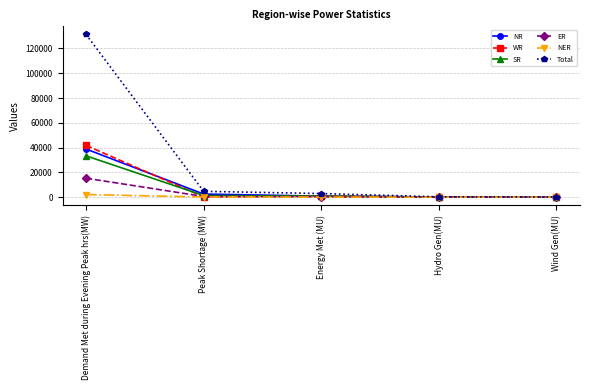

What is the label of the 2nd point from the right?

Hydro Gen(MU)